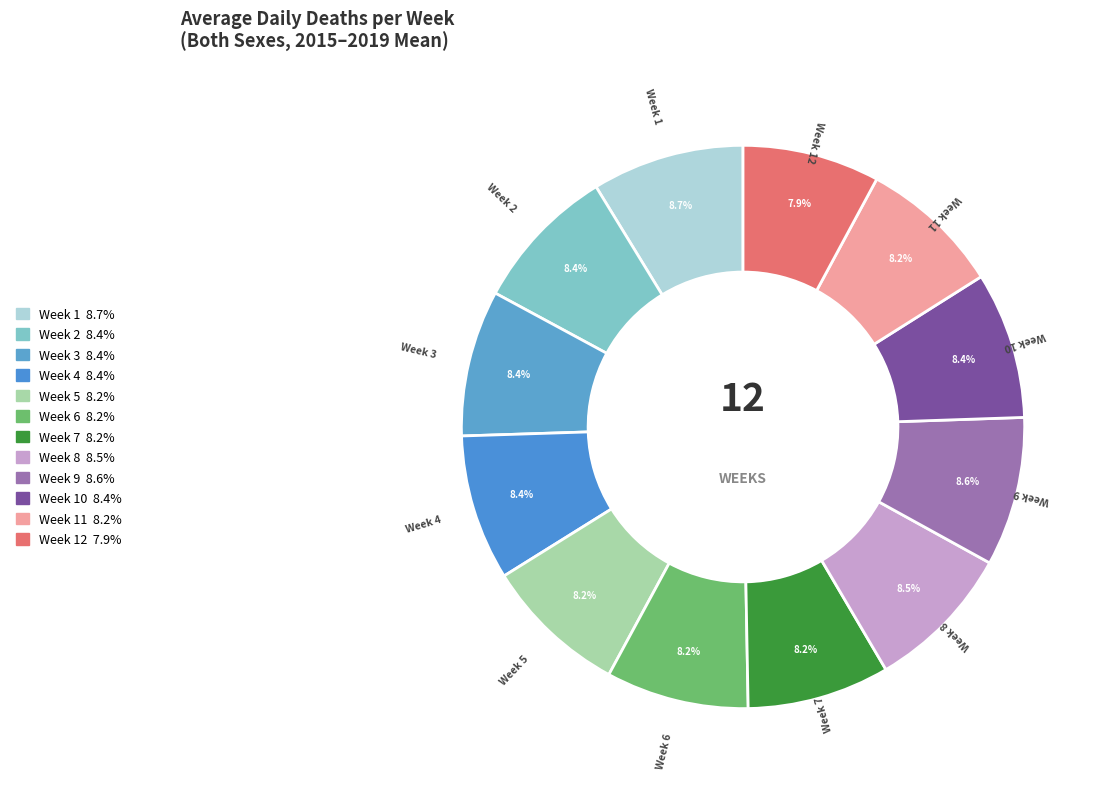

How many slices are in this pie chart?

12